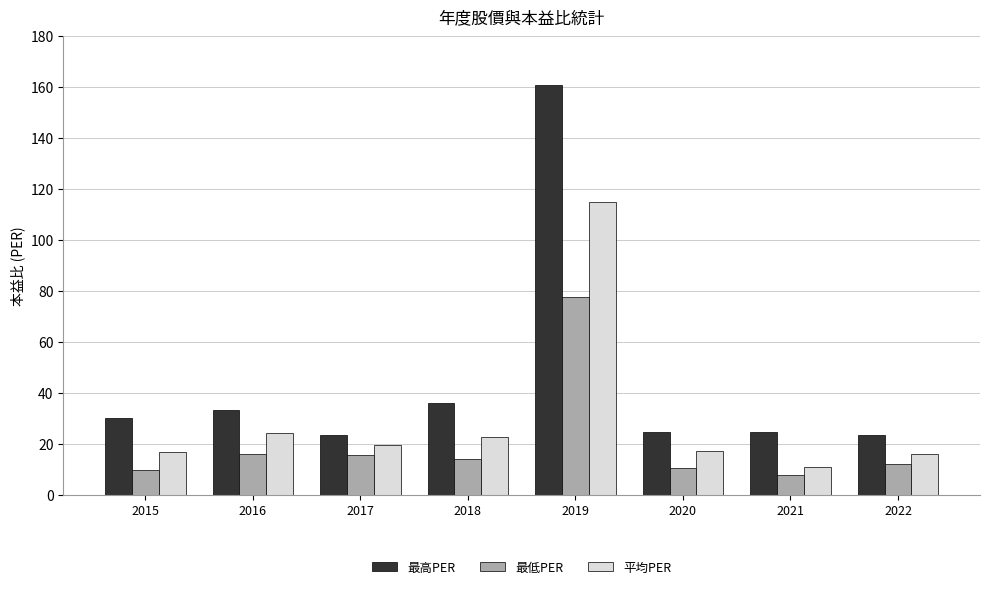

What is the total value across all series at 2021?

42.8